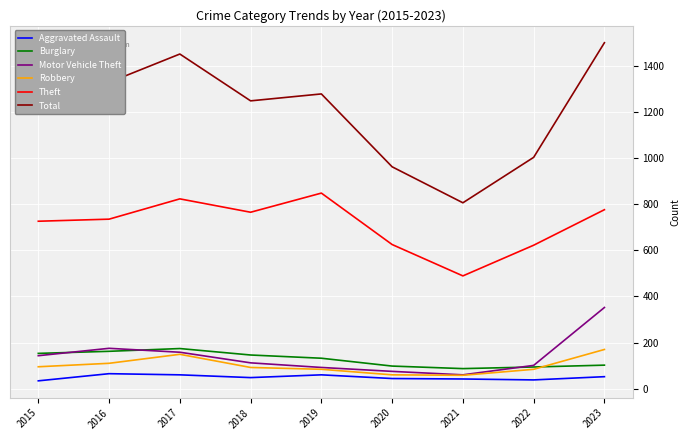

Where is the first local maximum for Robbery?

2017